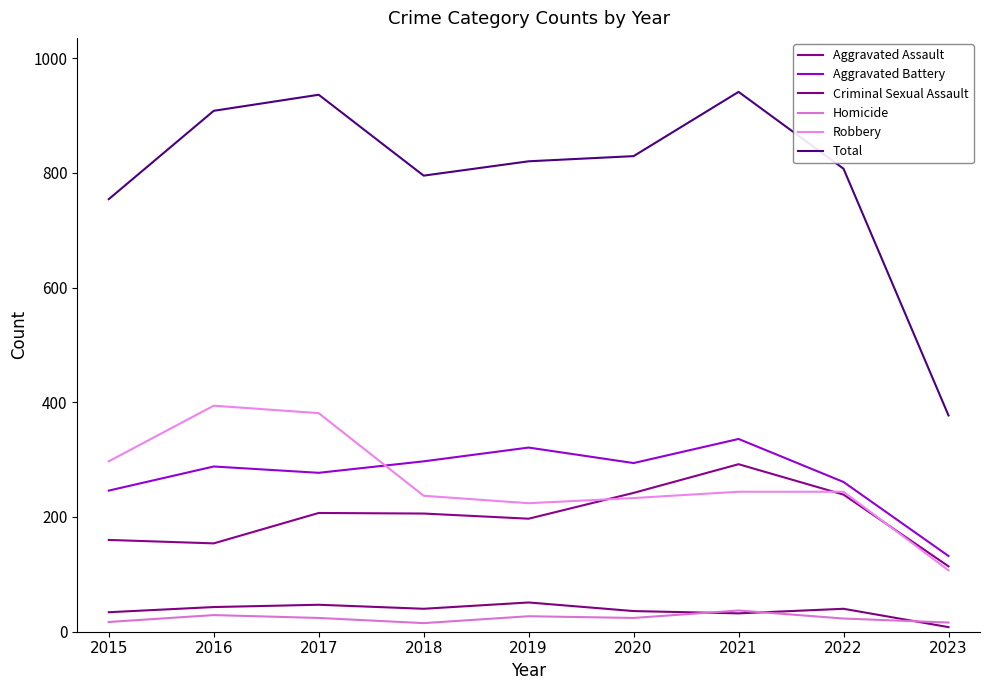

What is the difference between the second highest and second lowest values in the Criminal Sexual Assault series?

15